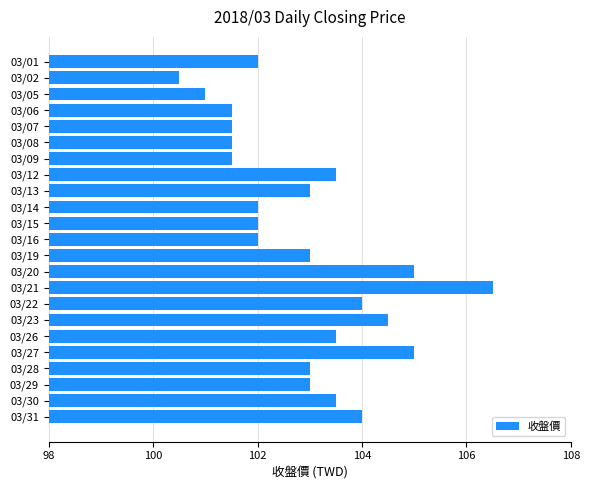

What is the ratio of the value at 03/26 to the value at 03/23?

1.0